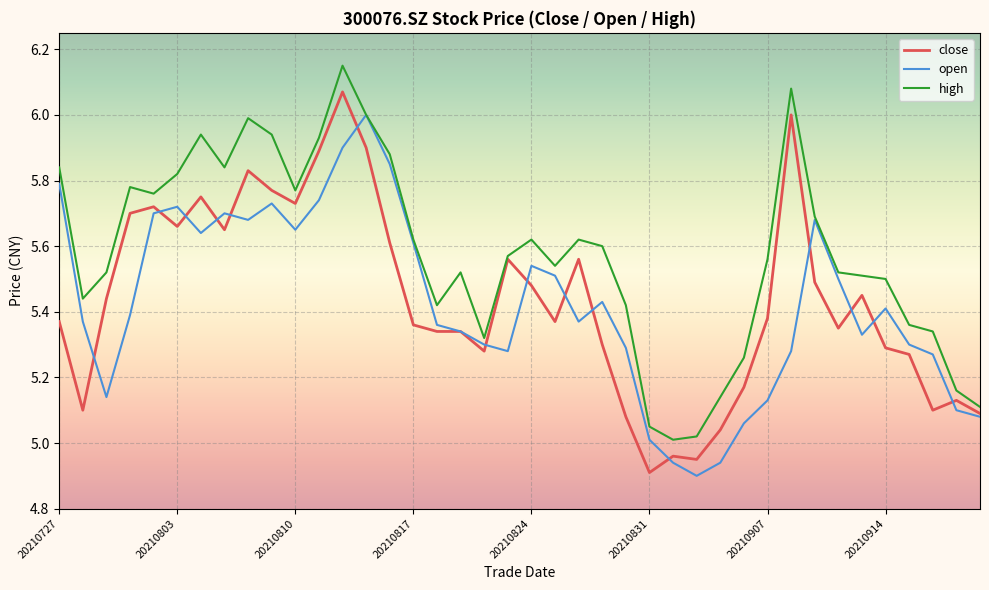

How many lines are shown in the chart?

3